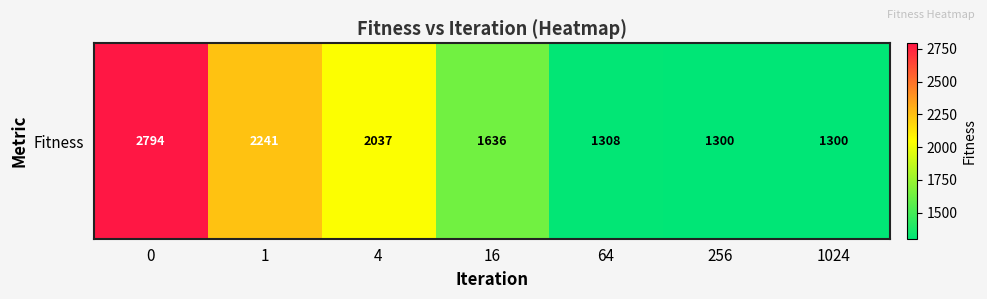

What is the change in value from 0 to 1024?

-1493.5